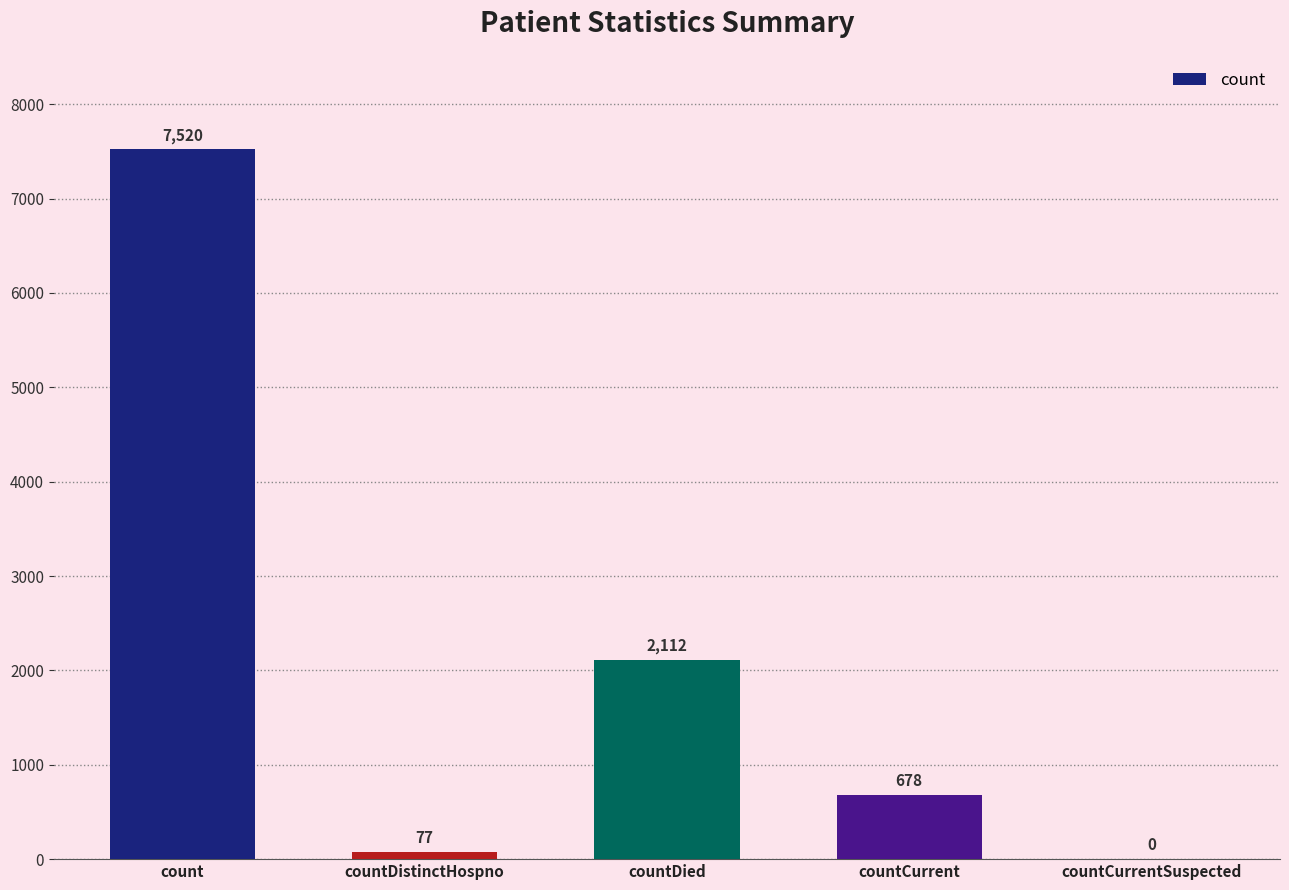

Which category has the highest value across all series?

count